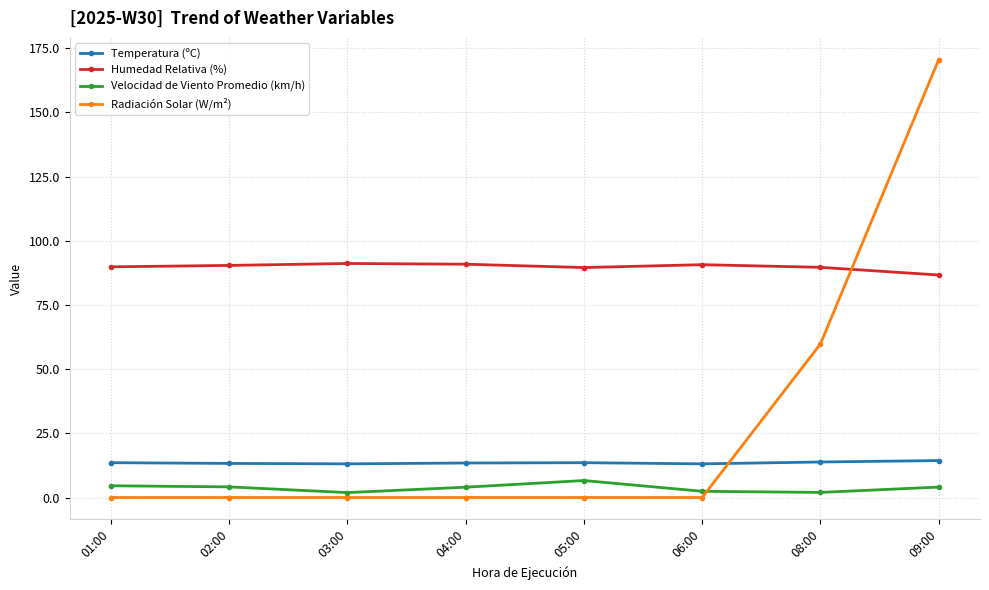

How many intersections are there between Radiación Solar (W/m²) and Velocidad de Viento Promedio (km/h)?

1